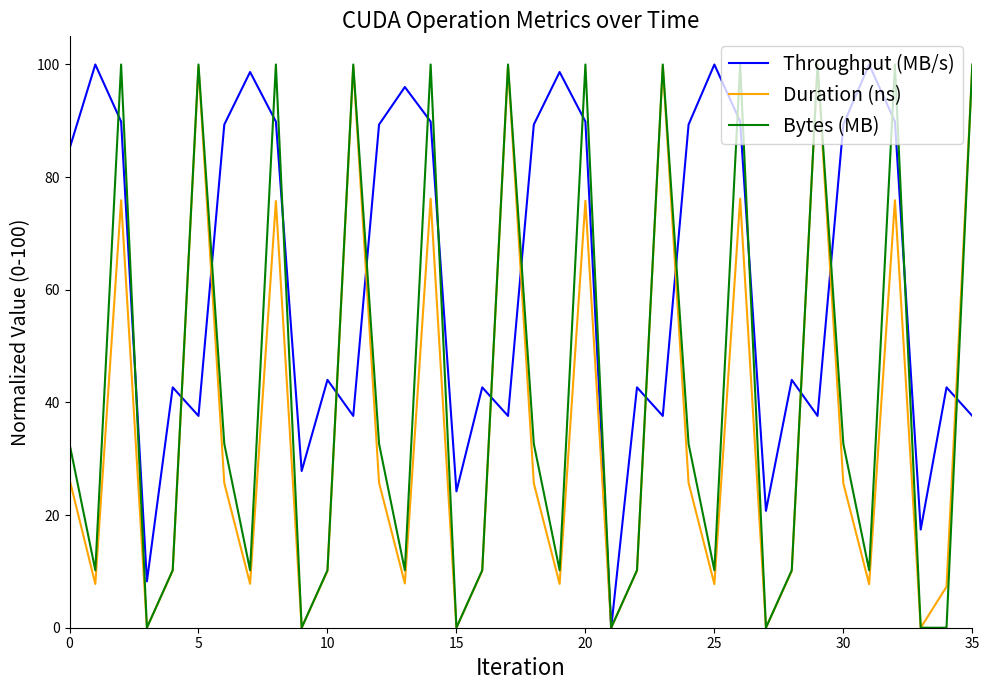

What is the highest value of the Throughput (MB/s) series?

100.0